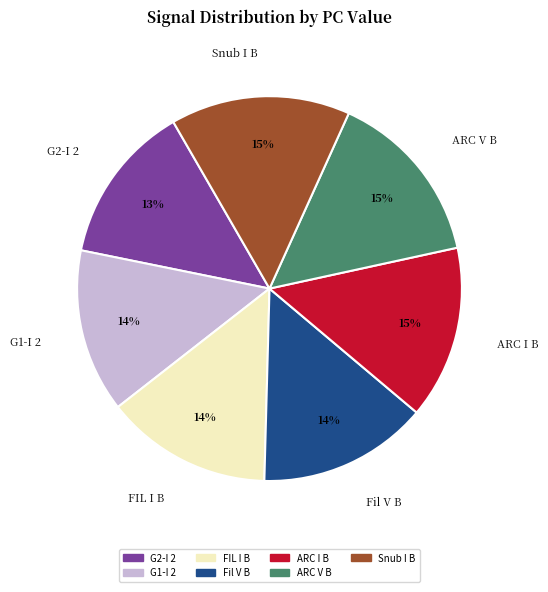

Approximately how many times larger is the value at ARC V B compared to FIL I B?

1.1